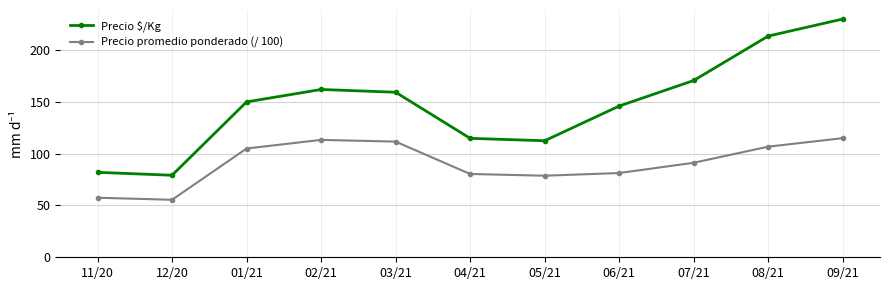

At how many categories does at least one series exceed 194?

2